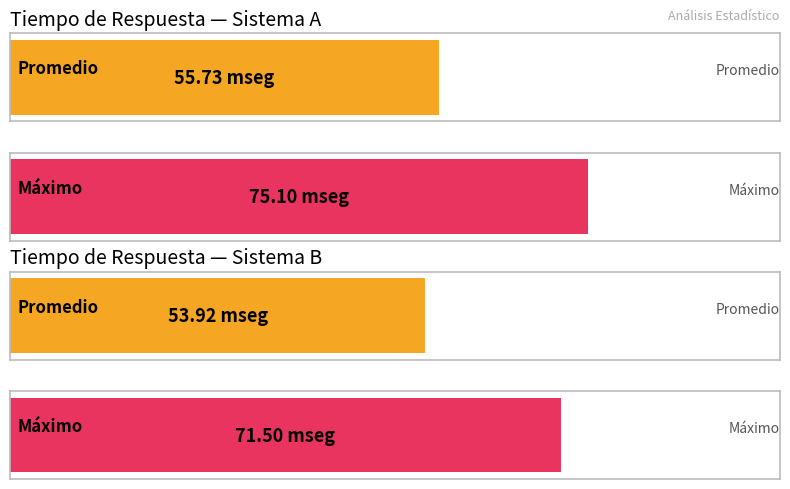

List the series in order of their overall mean, highest first.

Sistema A, Sistema B